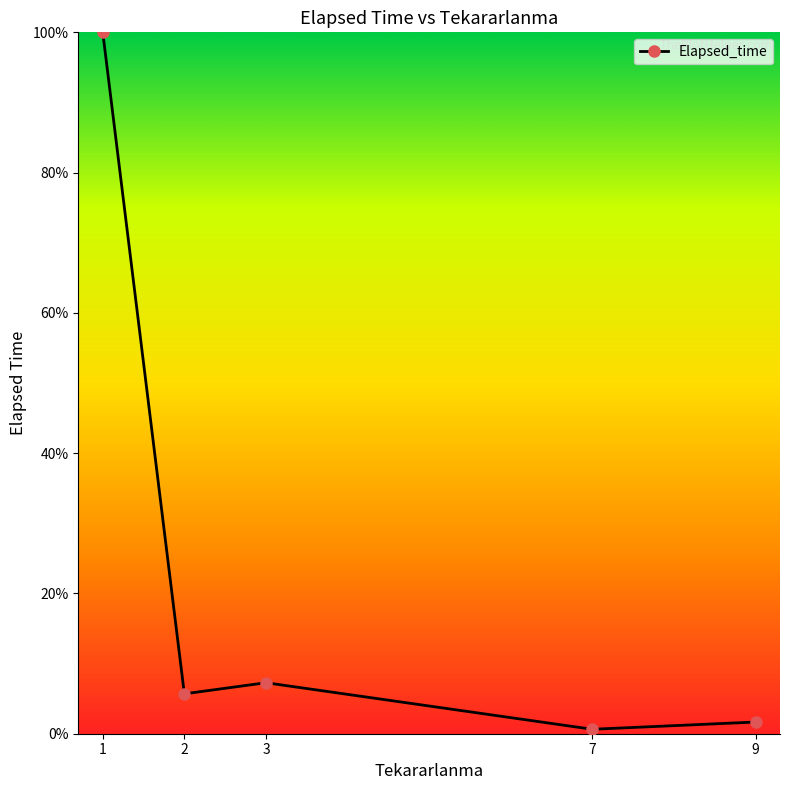

What is the difference between the second highest and second lowest values?

5.6